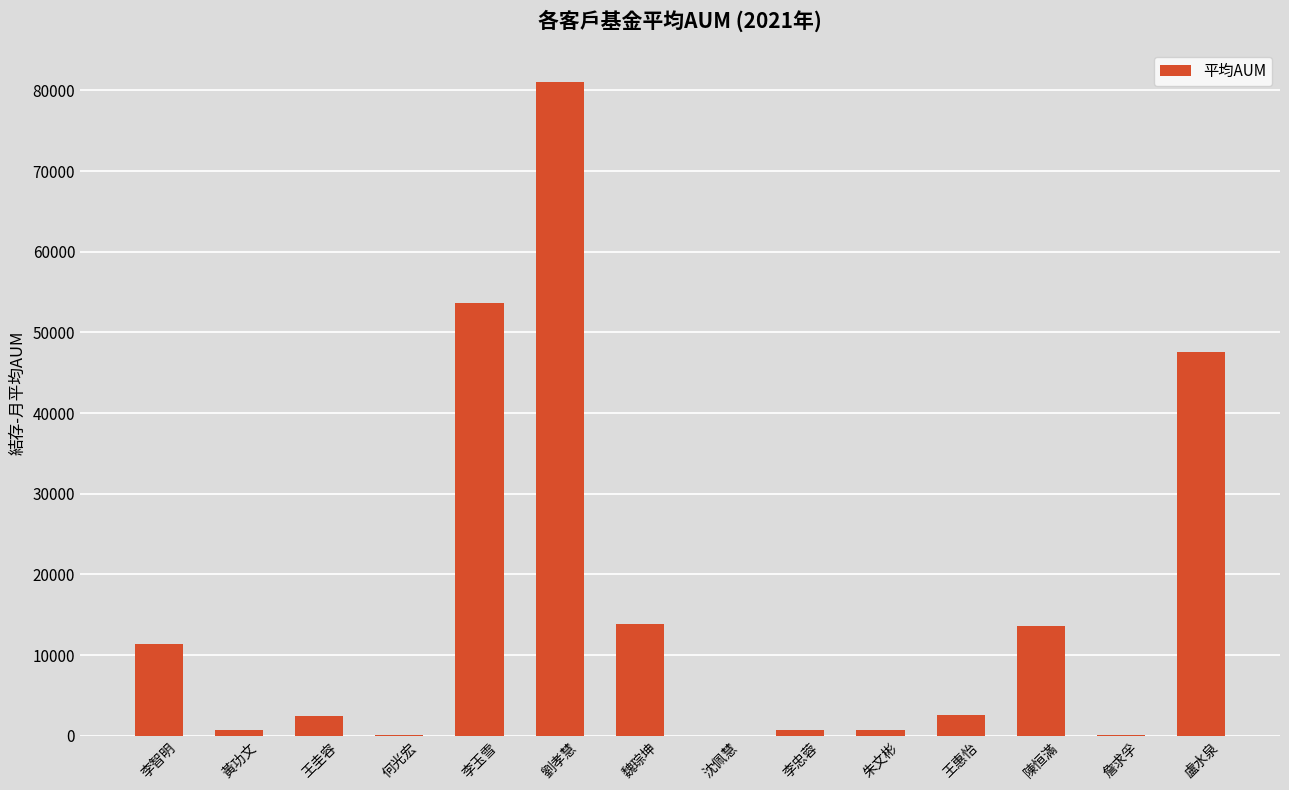

Which label corresponds to the largest value in the chart?

劉孝慧